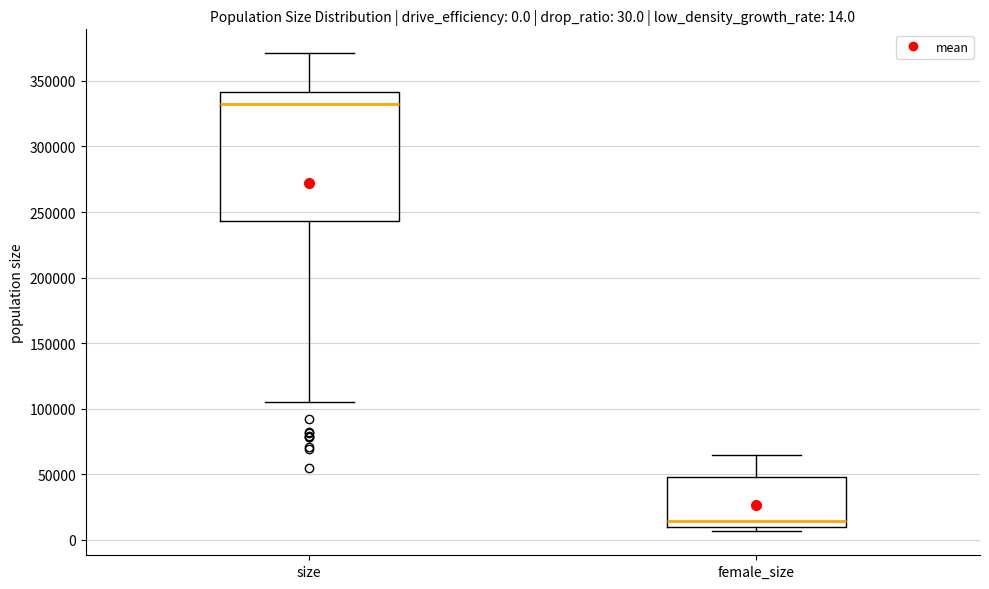

Comparing the boxes themselves (not the whiskers), which one is the tallest?

size